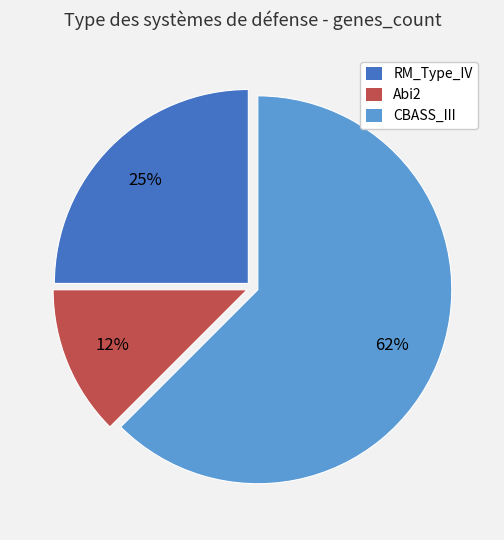

Rank the categories by value from lowest to highest.

Abi2, RM_Type_IV, CBASS_III